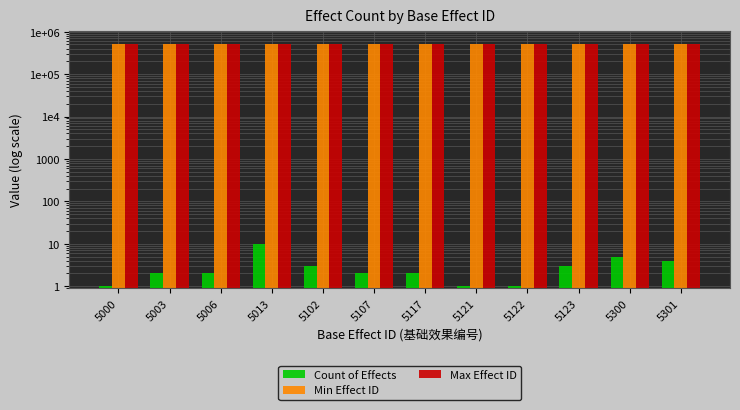

Reading left to right, list all the values displayed in this chart.

Count of Effects: 1	2	2	10	3	2	2	1	1	3	5	4
Min Effect ID: 500073	500071	500033	500000	510000	510010	510030	500034	500035	500077	500075	500074
Max Effect ID: 500073	500072	510040	500070	512000	511010	511030	500034	500035	511020	511004	511003